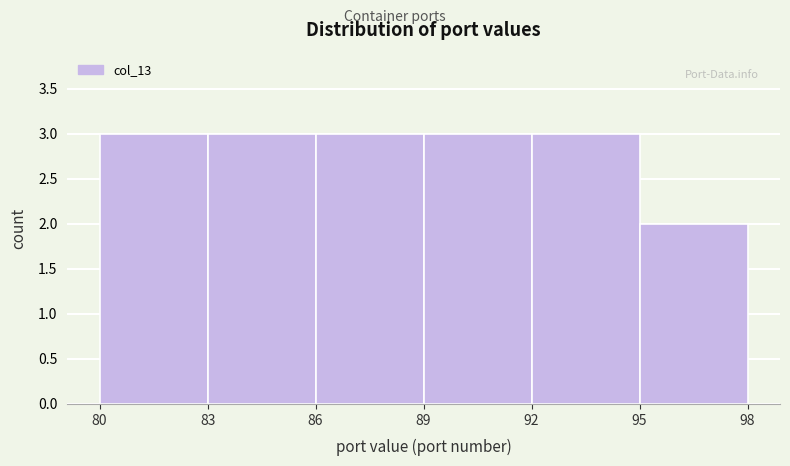

What is the height of the bar covering 92 to 95 on the x-axis? The values are not printed on the chart, so give them approximately, as read against the axis.

3